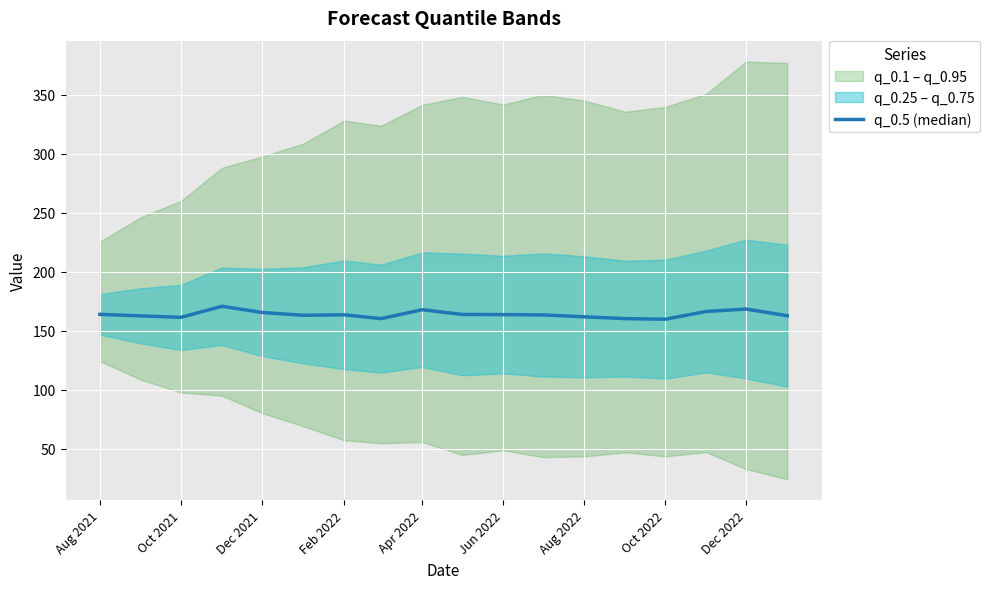

Reading left to right, transcribe all the data shown in this chart.

163.8	162.6	161.3	170.7	165.5	163.1	163.4	160.2	167.8	163.8	163.6	163.4	161.8	160.2	159.7	166.3	168.3	162.7